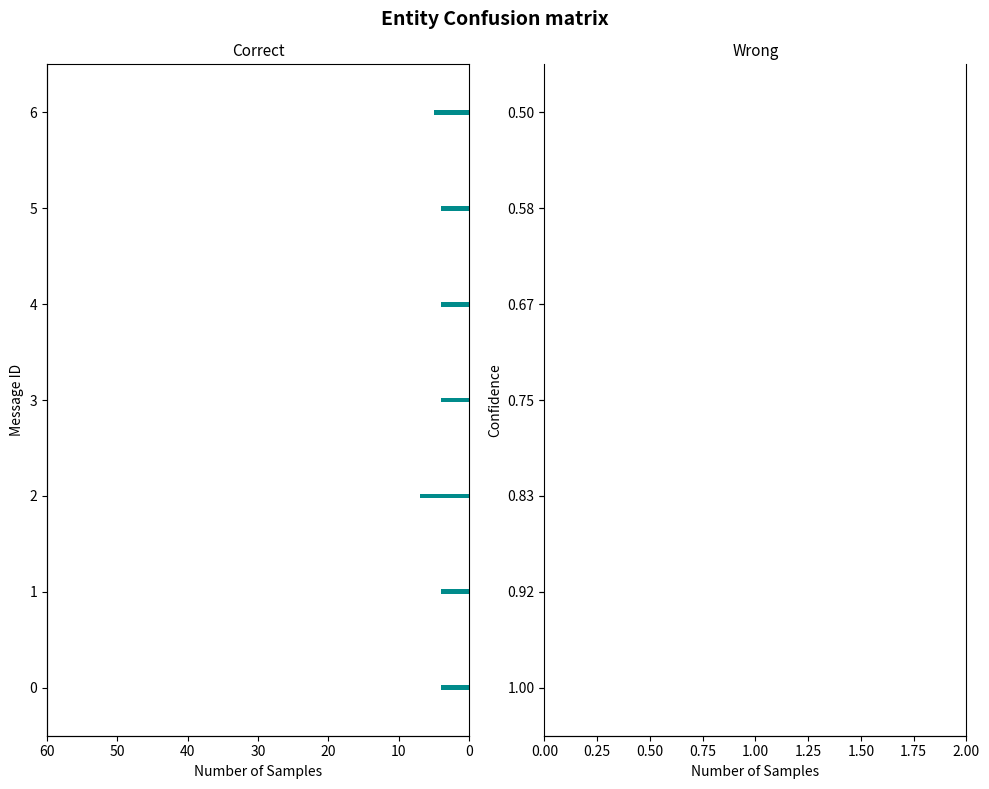

Are the bars horizontal?

Yes